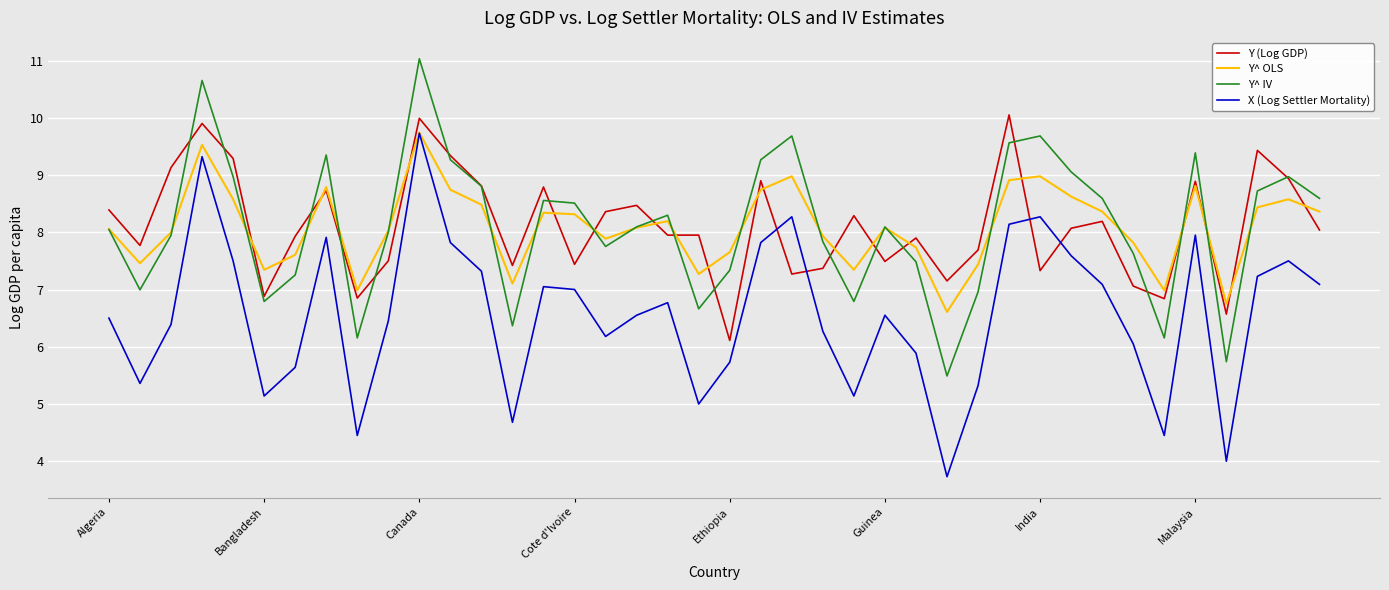

What are all the series names shown in the legend?

Y (Log GDP), Y^ OLS, Y^ IV, X (Log Settler Mortality)